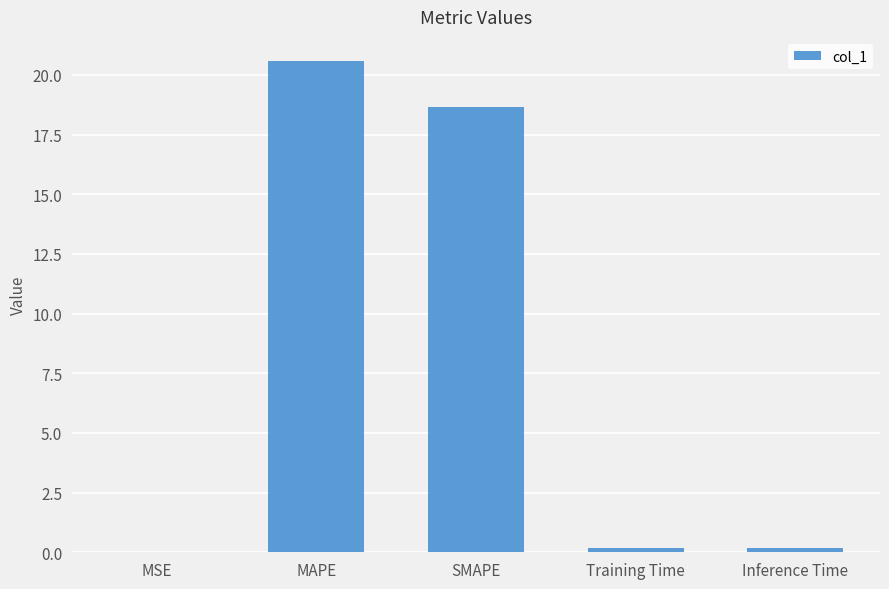

Does the chart contain stacked bars?

No